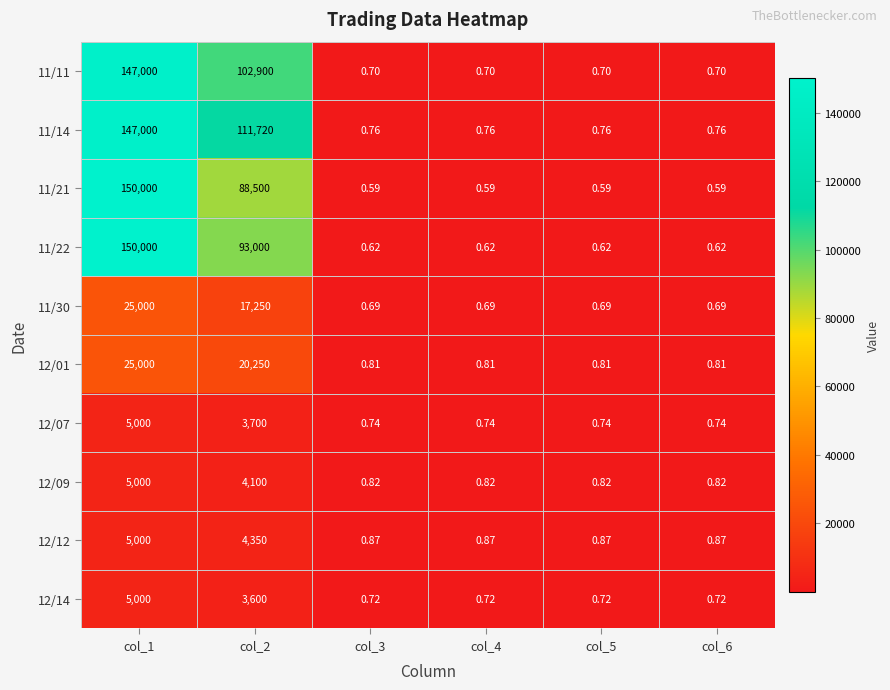

Count the number of data series in this chart.

10